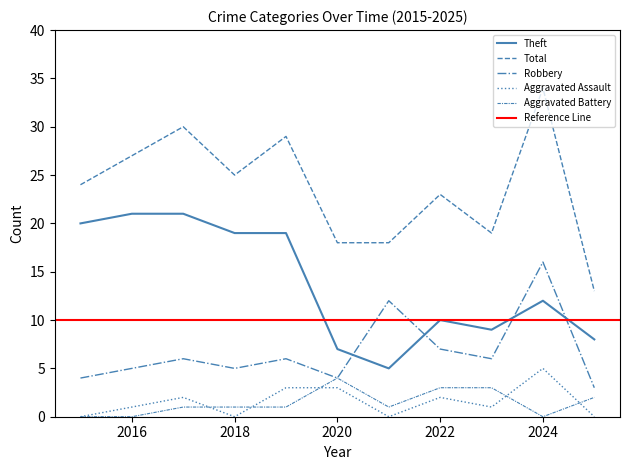

What is the value of the Robbery point at the 7th from the left?

12